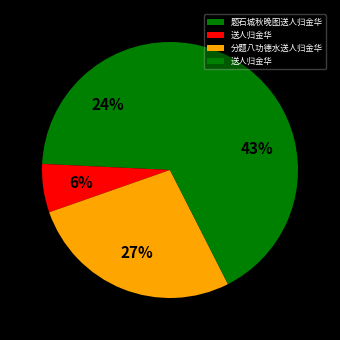

Rank the categories by value from lowest to highest.

送人归金华, 题石城秋晚图送人归金华, 分题八功德水送人归金华, 送人归金华